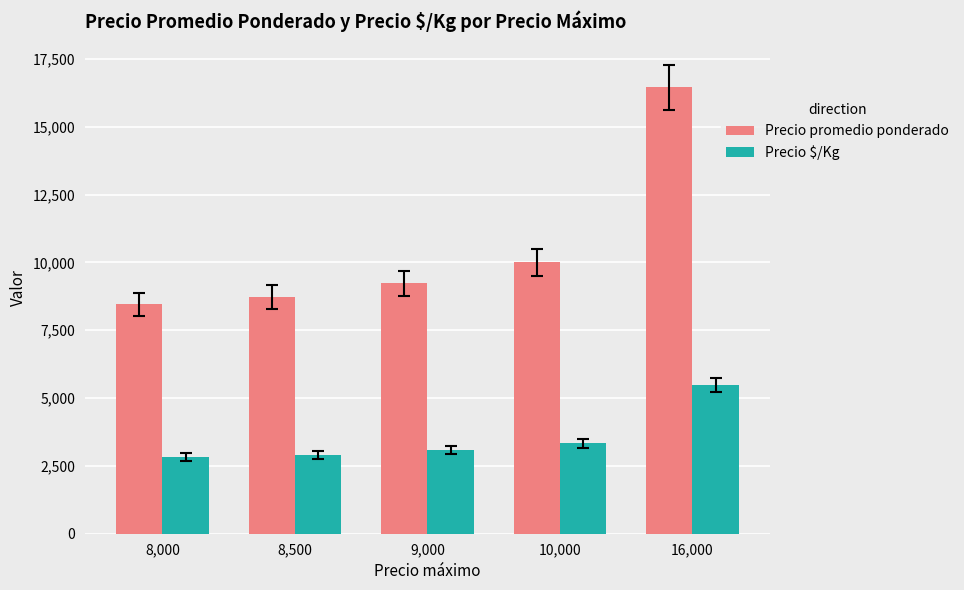

Rank the series by their average value, from lowest to highest.

Precio $/Kg, Precio promedio ponderado